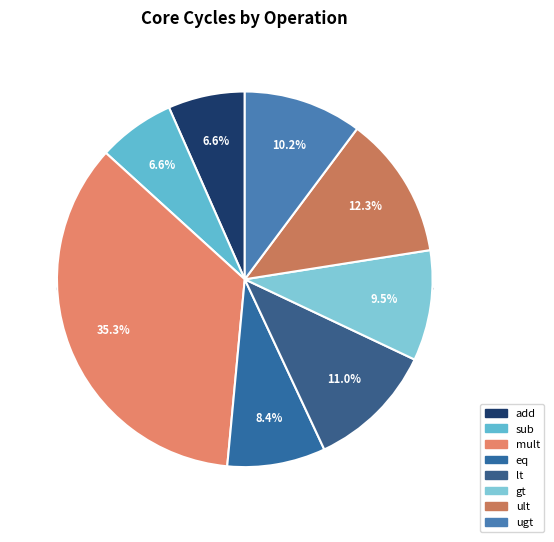

What is the total percentage of ult and lt?

23.3%